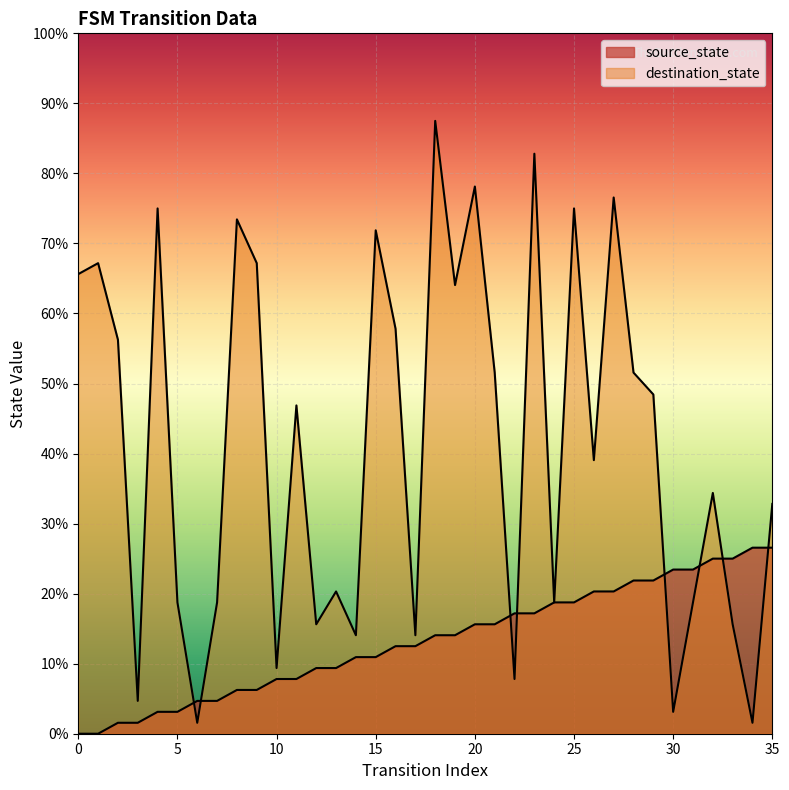

Does the chart display data point markers on the line(s)?

No